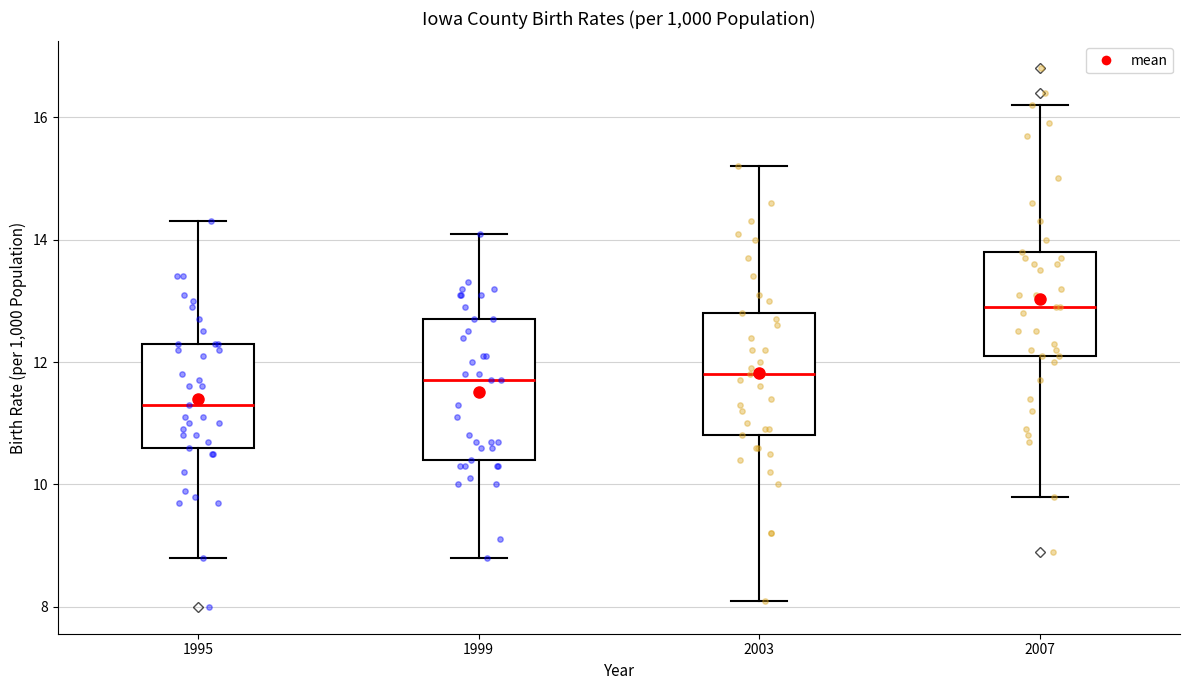

Where is the lower edge of the box at x = 2003 on the y-axis? The values are not printed on the chart, so give them approximately, as read against the axis.

10.8